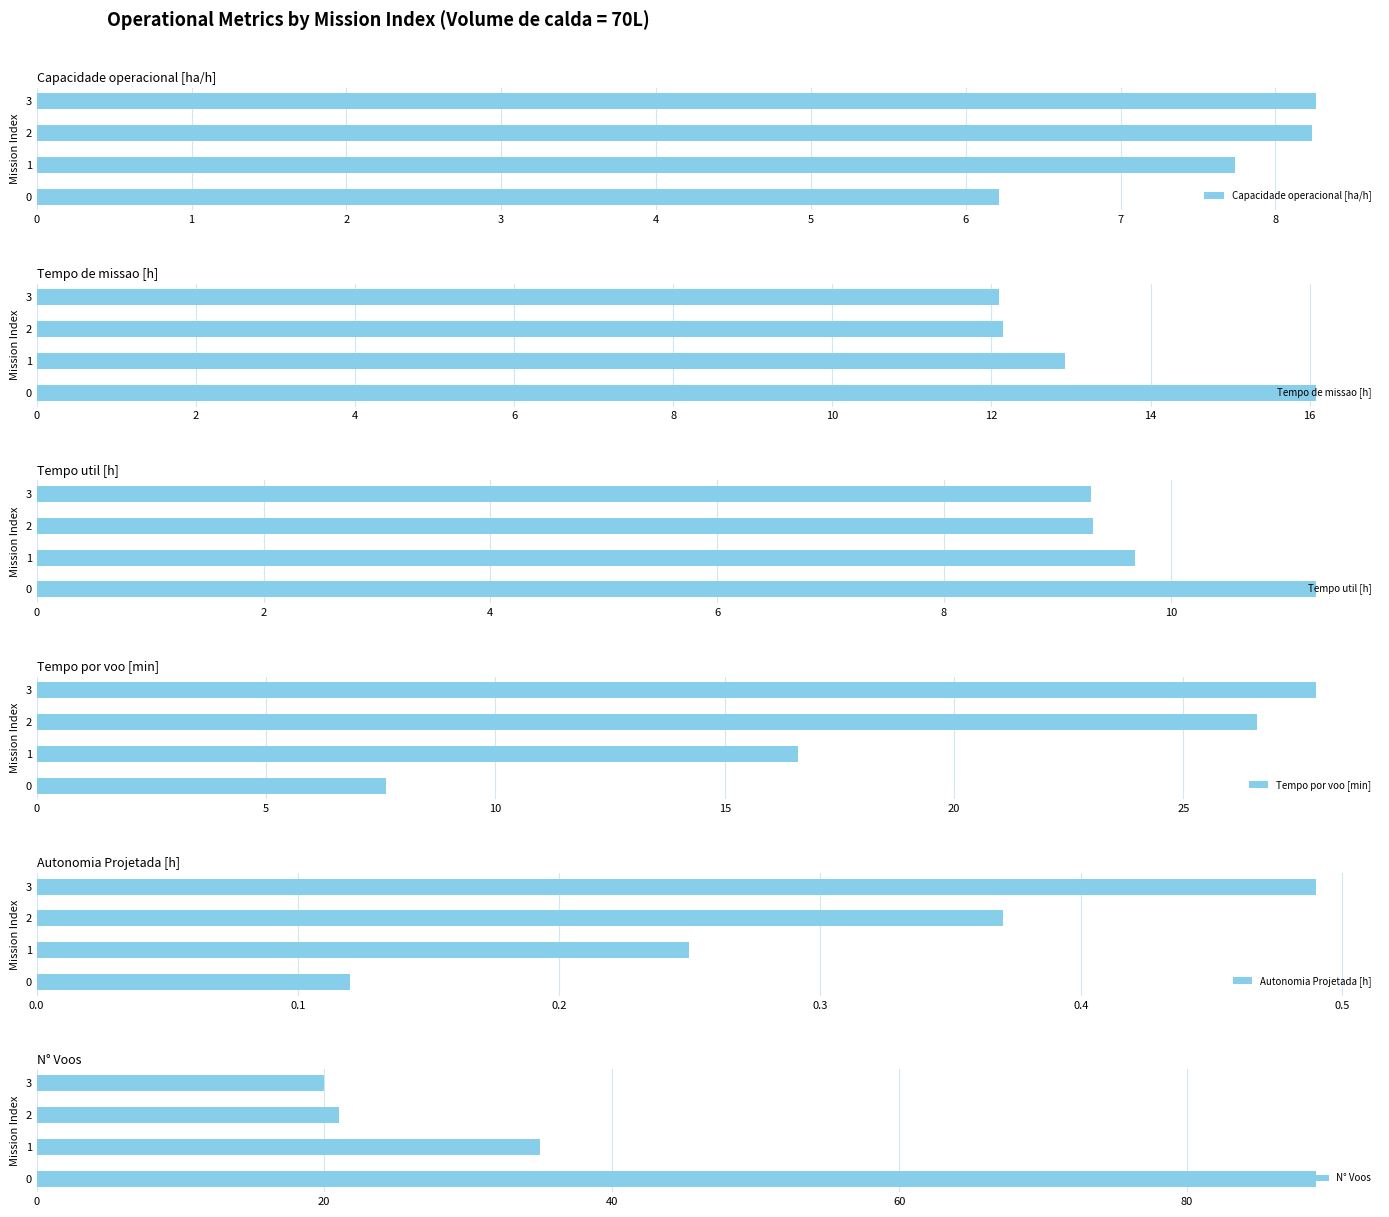

What is the value of the Capacidade operacional [ha/h] bar at the 1st from the left?

6.2